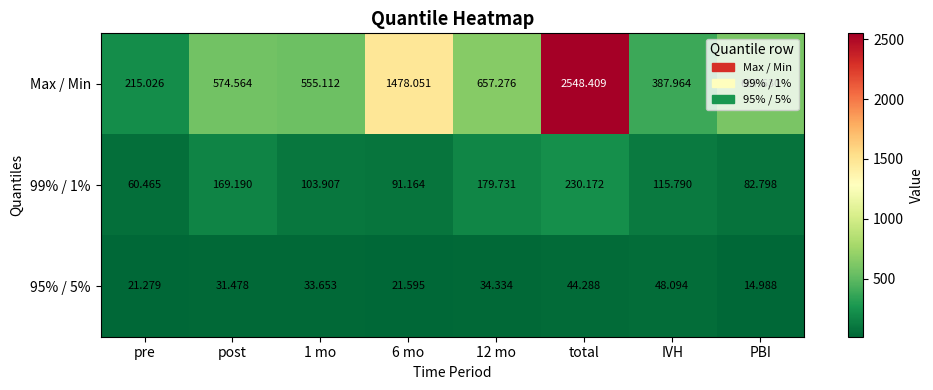

Which category has the lowest value across all series?

PBI